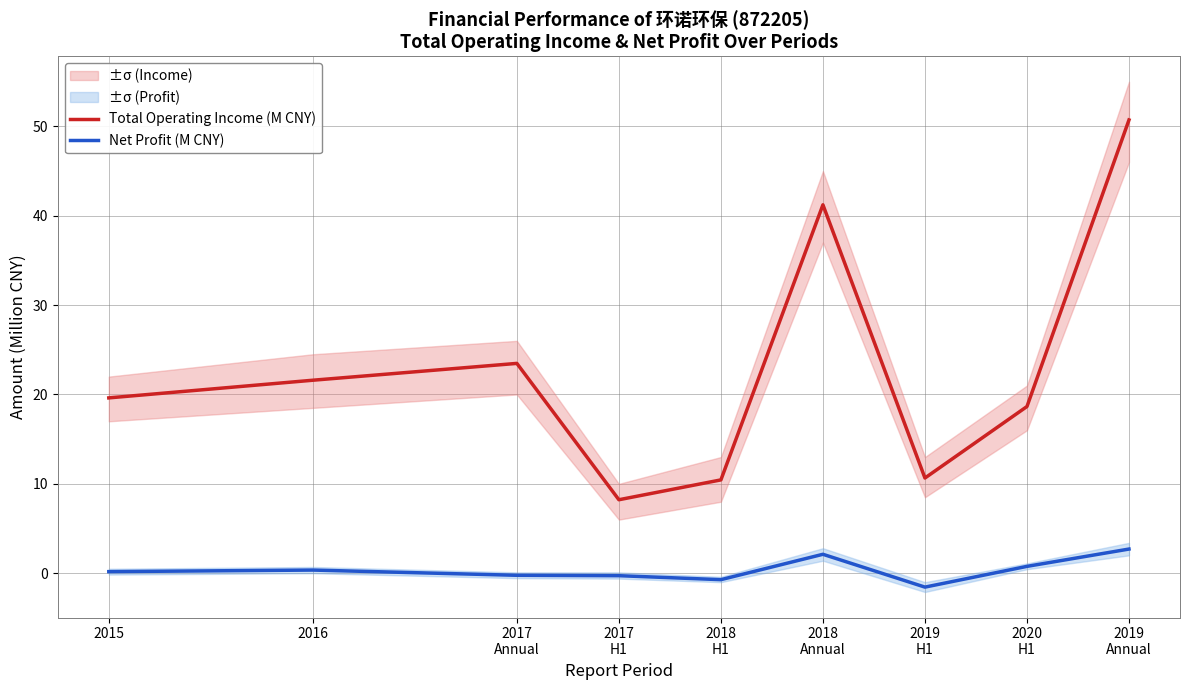

True or false: Total Operating Income (M CNY) has more than 0 points higher than both neighbors.

True